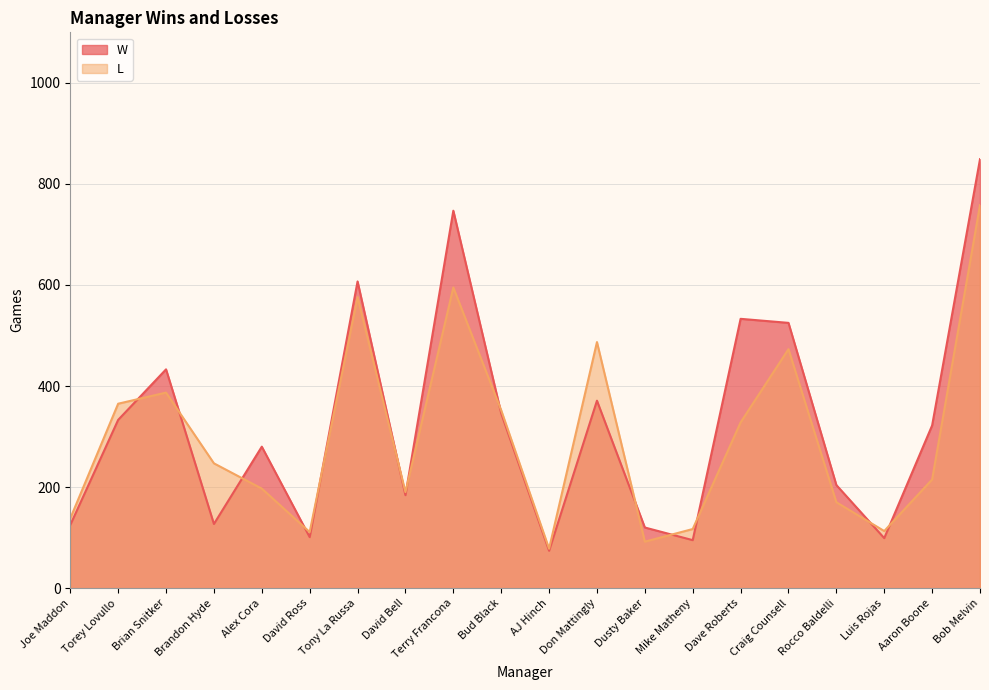

Where does the L series first go above 247?

Torey Lovullo